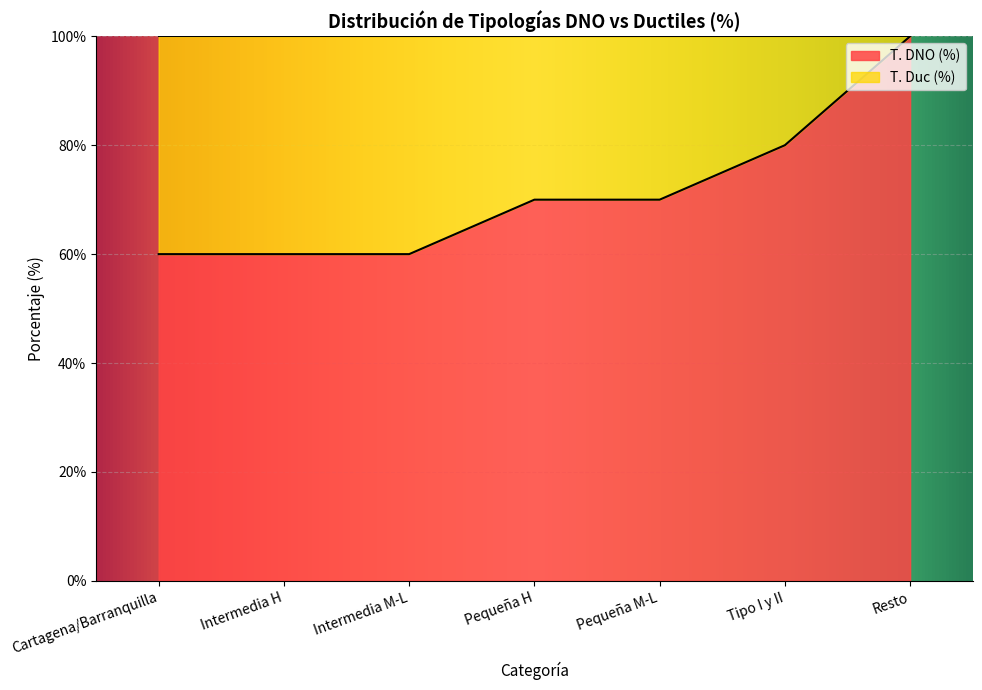

True or false: the data has more than 0 interior local peaks.

False